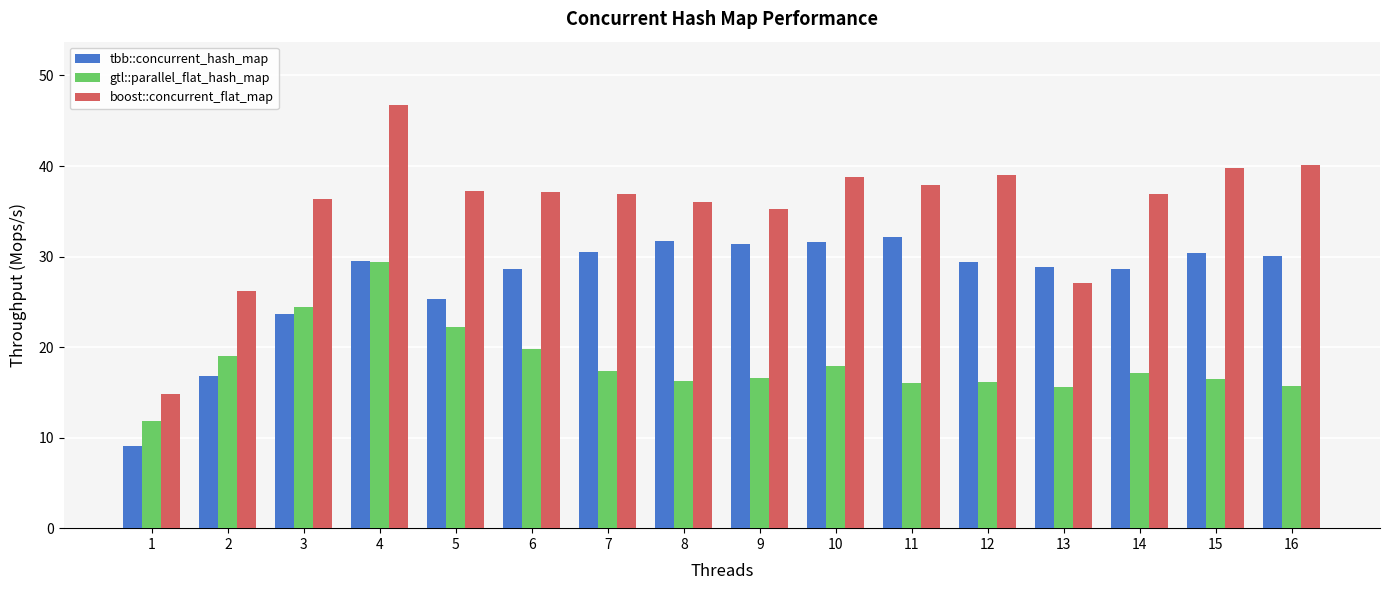

What is the difference between the boost::concurrent_flat_map values at 10 and 16?

1.3